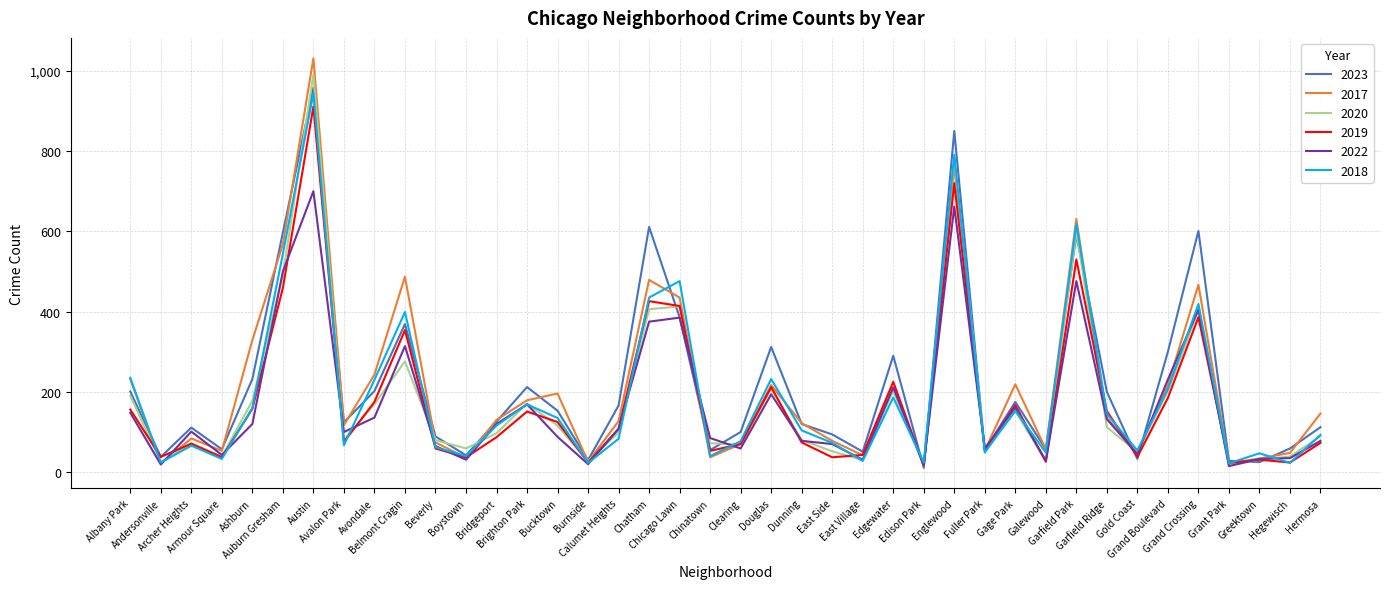

What is the difference between the 2018 values at Chinatown and Calumet Heights?

43